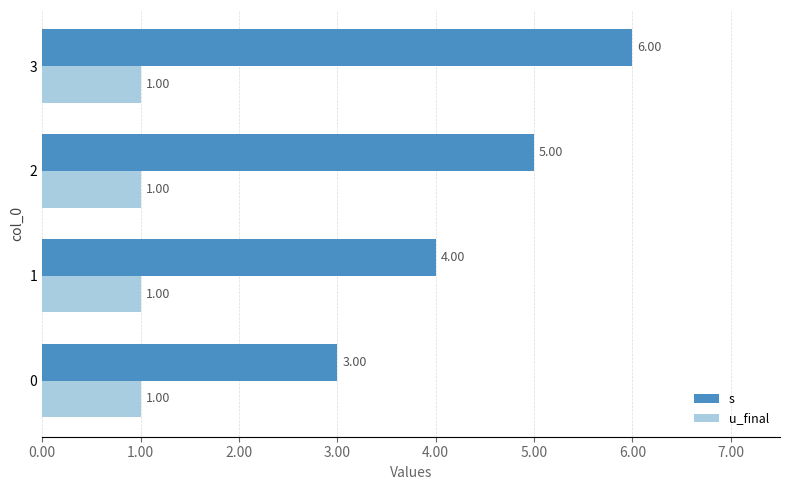

At how many categories does at least one series exceed 1?

4